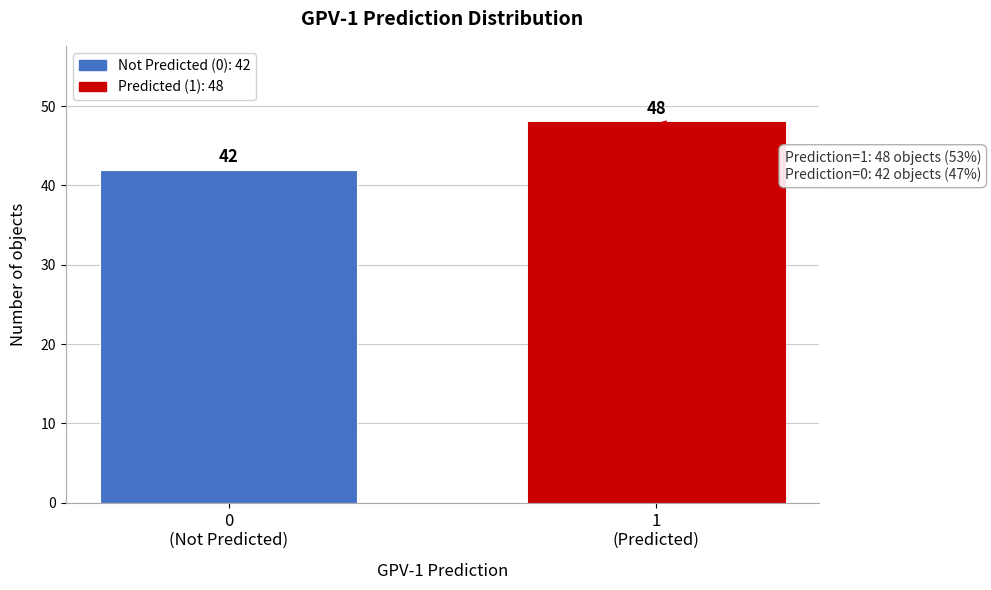

Reading left to right, list all the values displayed in this chart.

42	48